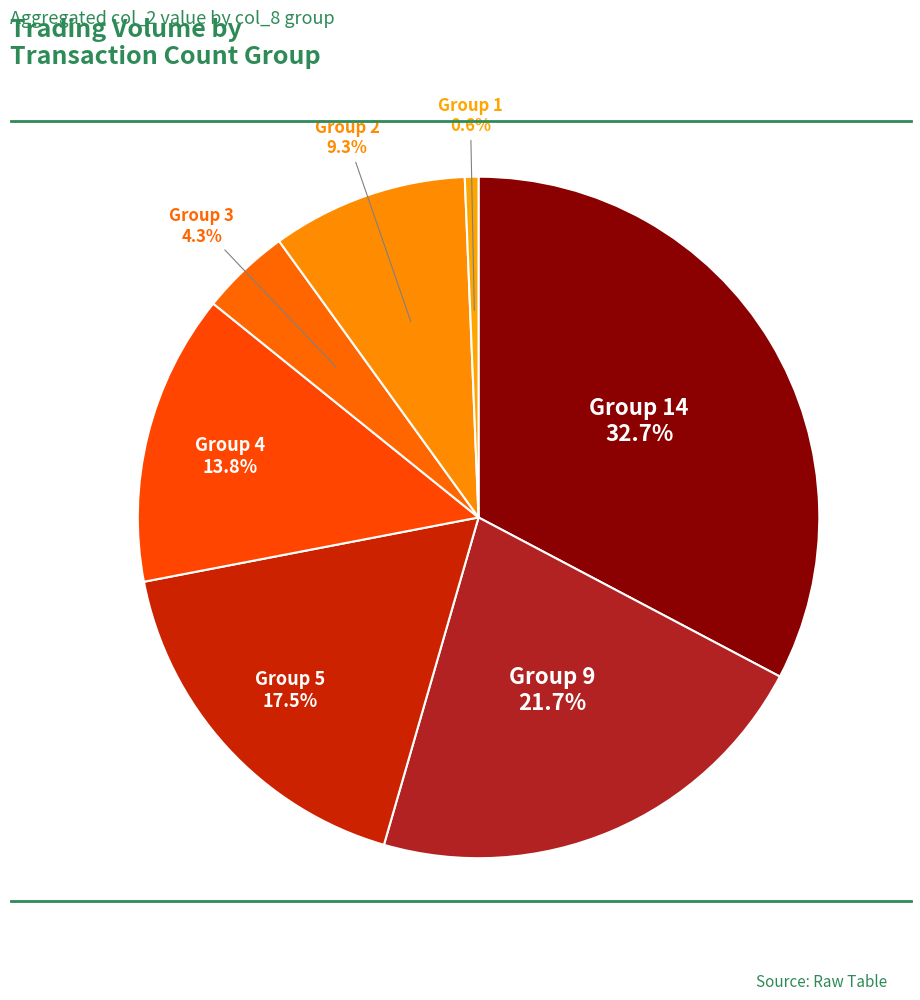

How many segments does this pie chart have?

7